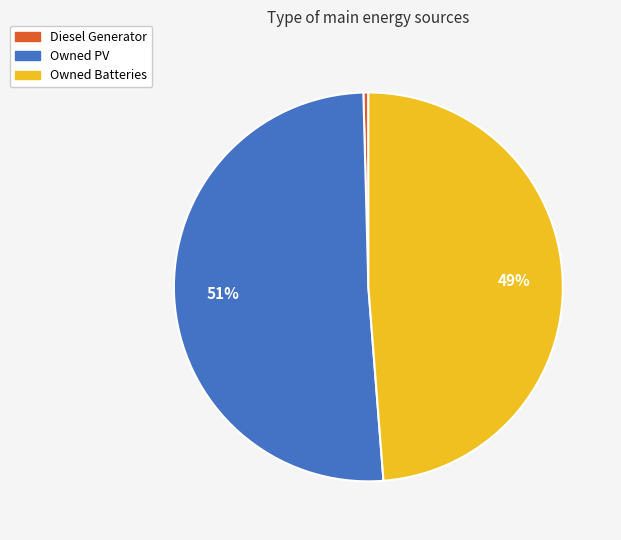

Which slice is the smallest?

Diesel Generator